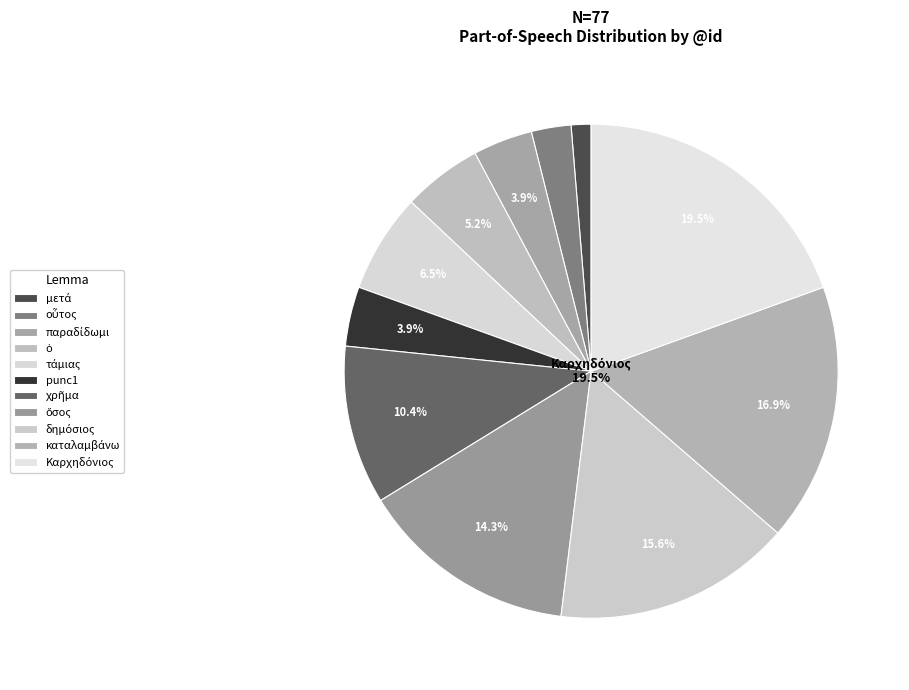

Rank the categories by value from highest to lowest.

Καρχηδόνιος, καταλαμβάνω, δημόσιος, ὅσος, χρῆμα, τάμιας, ὁ, παραδίδωμι, punc1, οὗτος, μετά